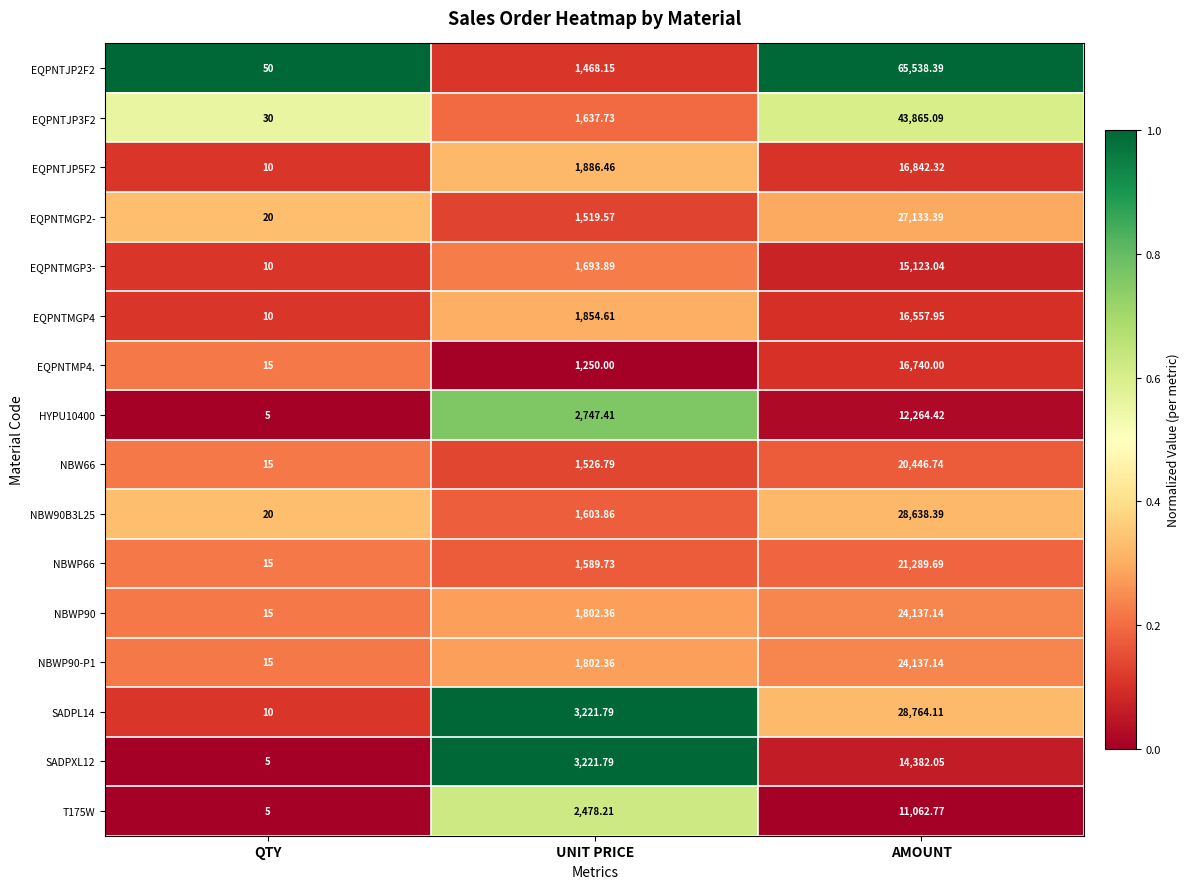

Rank the categories by EQPNTMGP3- value from highest to lowest.

AMOUNT, UNIT PRICE, QTY